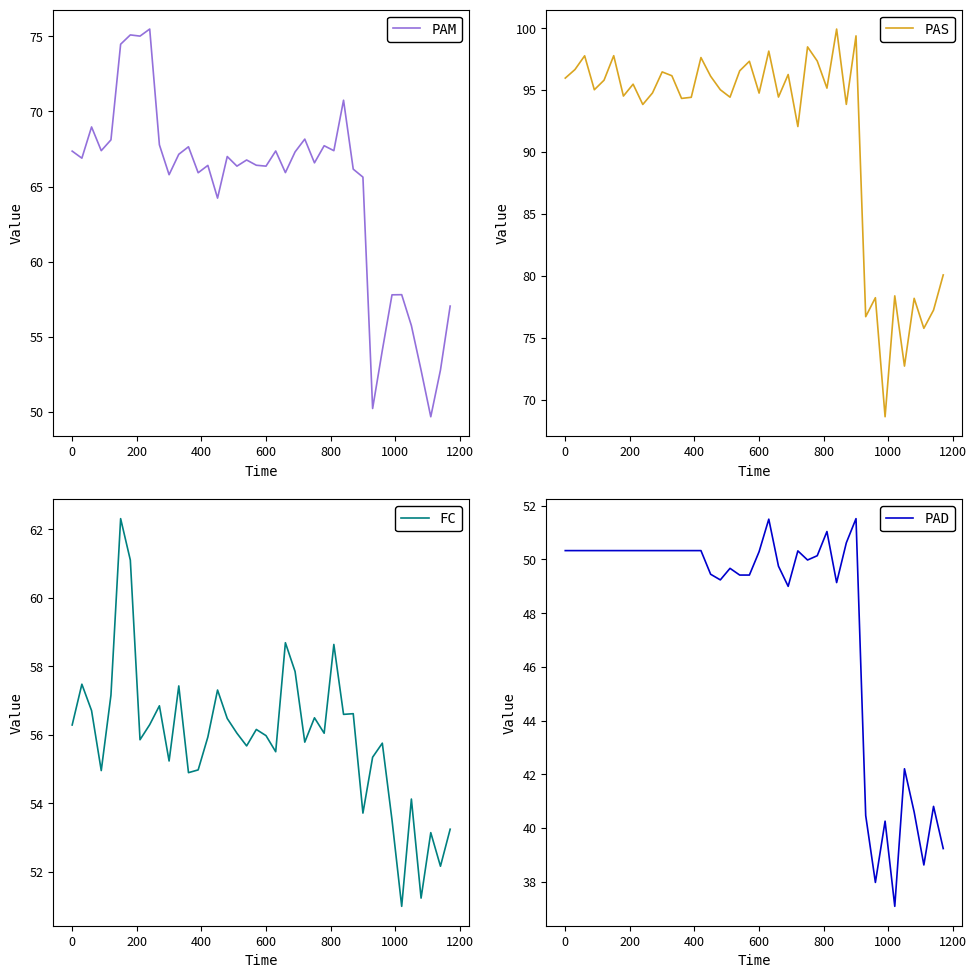

Rank the series by their average value, from highest to lowest.

PAS, PAM, FC, PAD